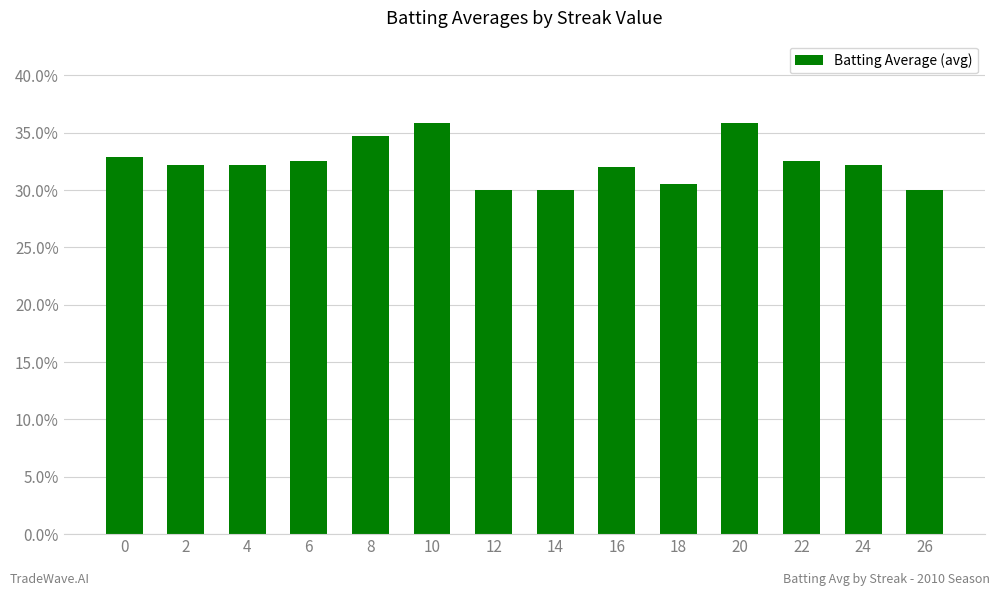

Does the chart contain any negative values?

No